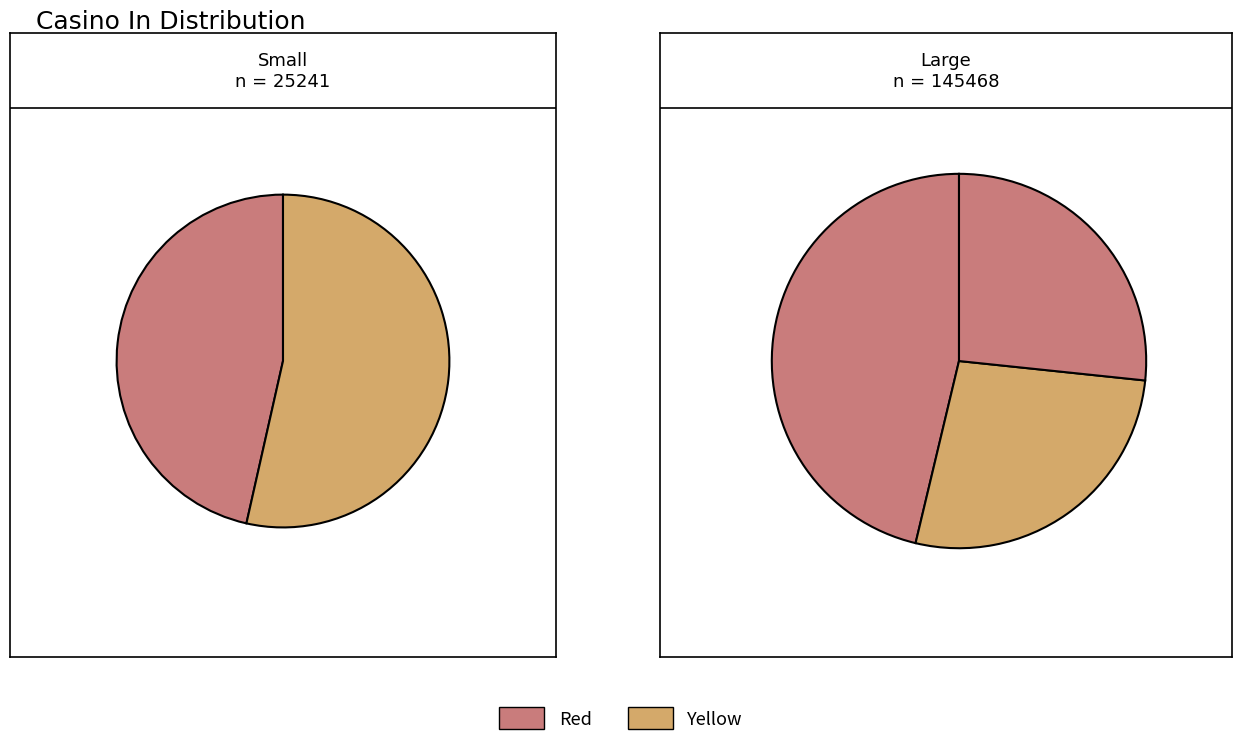

Is it true that 10 is 1% of the pie?

False